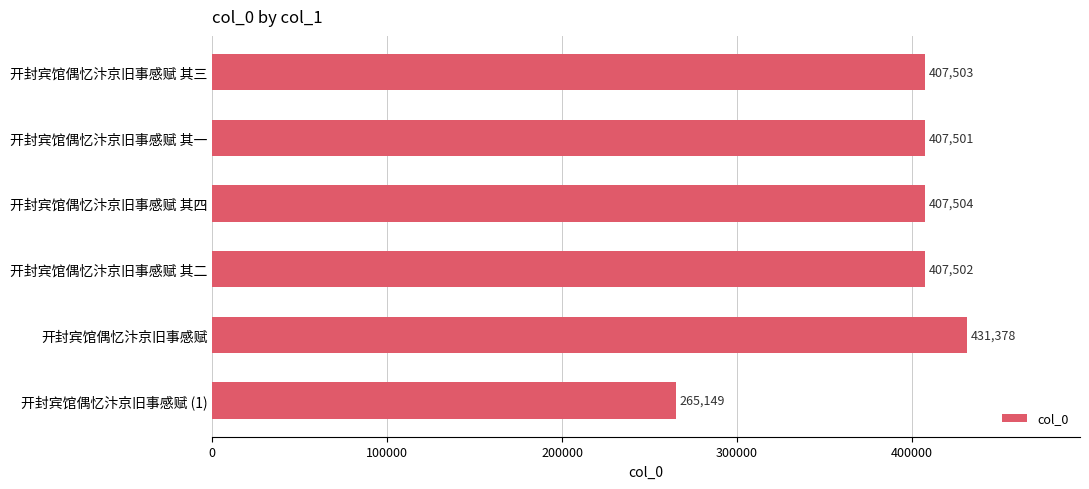

Which label corresponds to the smallest value in the chart?

开封宾馆偶忆汴京旧事感赋 (1)